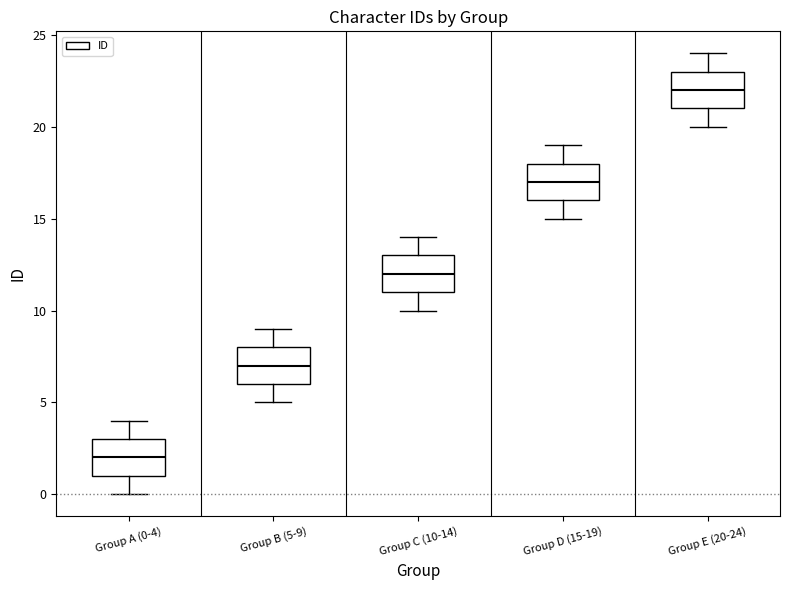

Reading left to right, transcribe this box plot: for each box, give where its median line is, the range the box spans, and where its two whiskers end, as read against the y-axis. The values are not printed on the chart, so give them approximately, as read against the axis.

Group A (0-4): median 2, box 1 to 3, whiskers 0 to 4
Group B (5-9): median 7, box 6 to 8, whiskers 5 to 9
Group C (10-14): median 12, box 11 to 13, whiskers 10 to 14
Group D (15-19): median 17, box 16 to 18, whiskers 15 to 19
Group E (20-24): median 22, box 21 to 23, whiskers 20 to 24